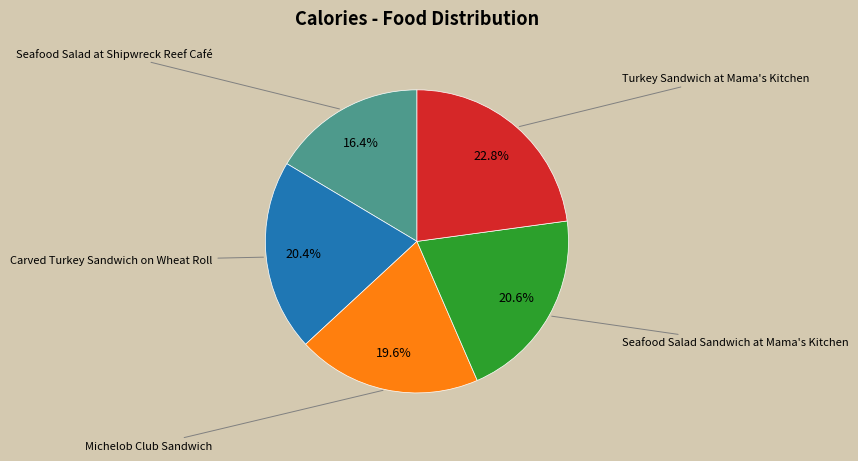

Is there any slice that represents more than half of the pie?

No